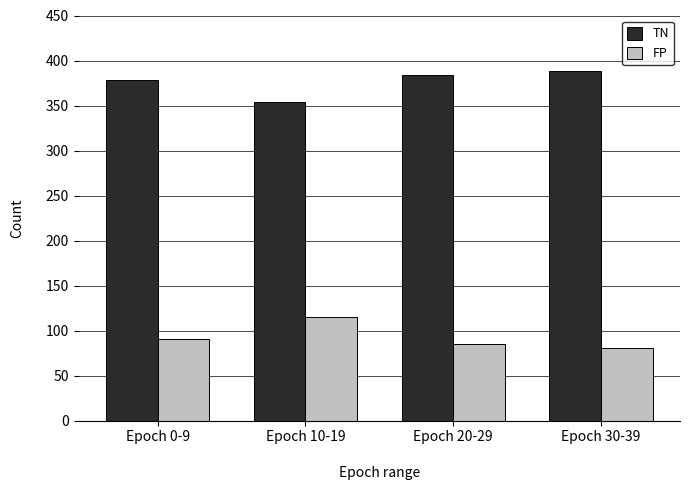

Which label corresponds to the largest value in the chart?

Epoch 30-39